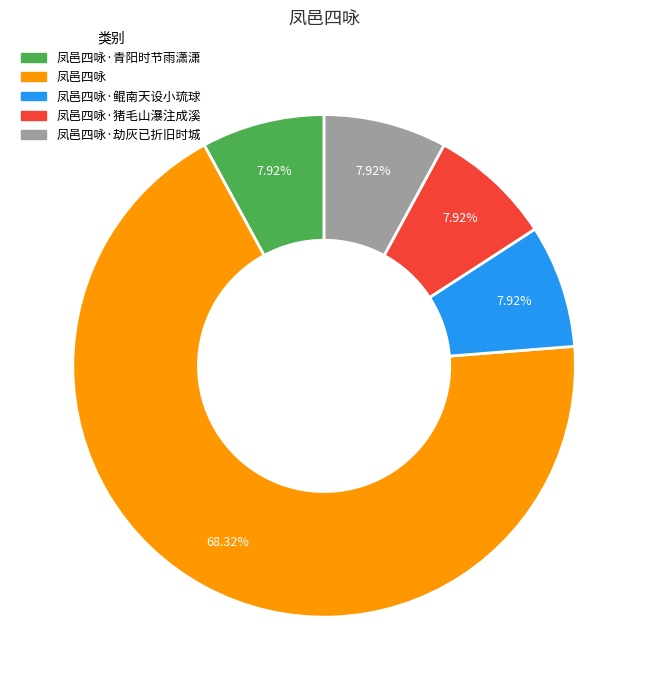

Count the number of slices in the pie.

5